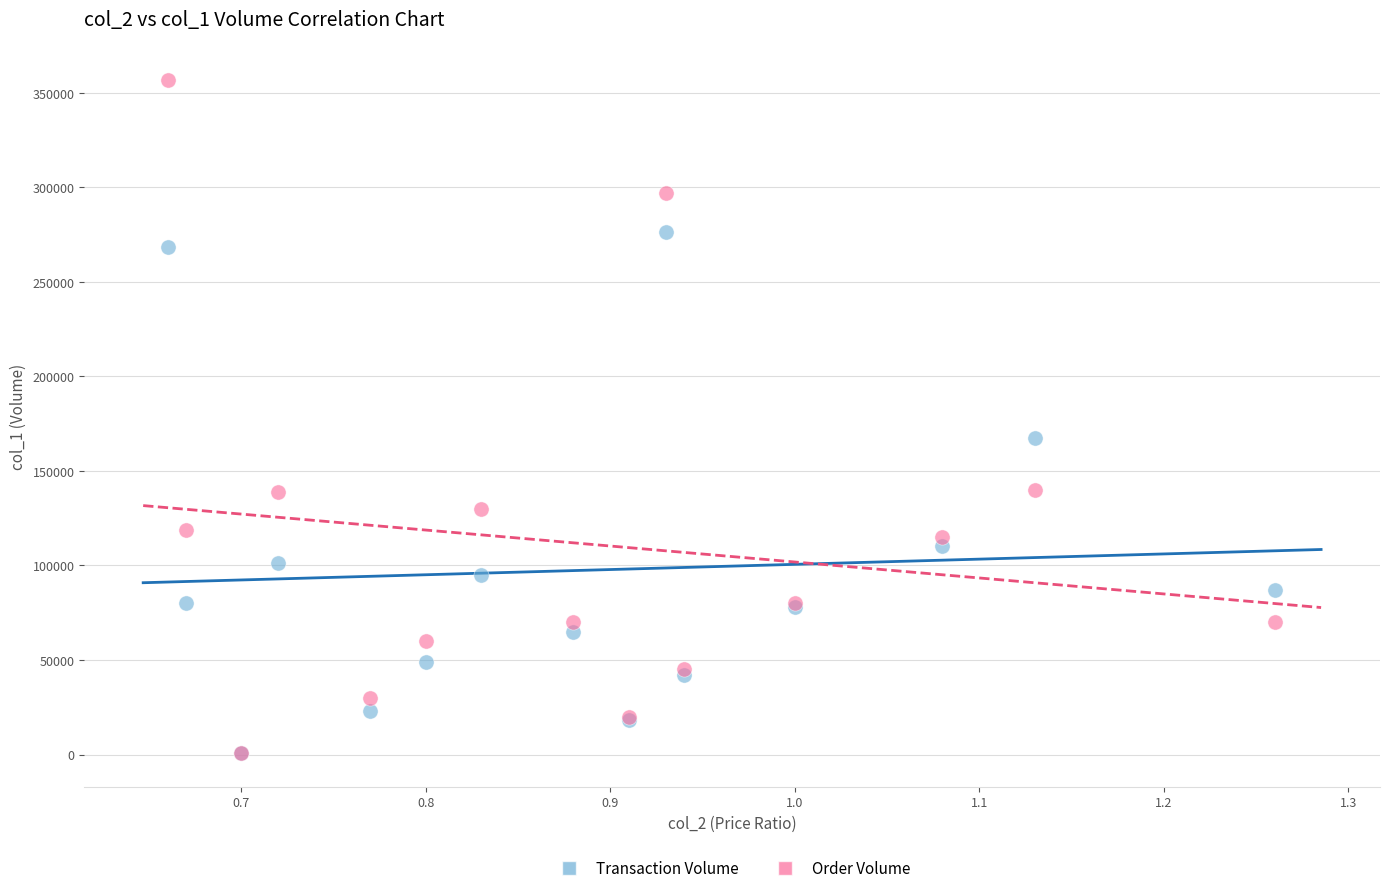

What are all the series names shown in the legend?

Transaction Volume, Order Volume